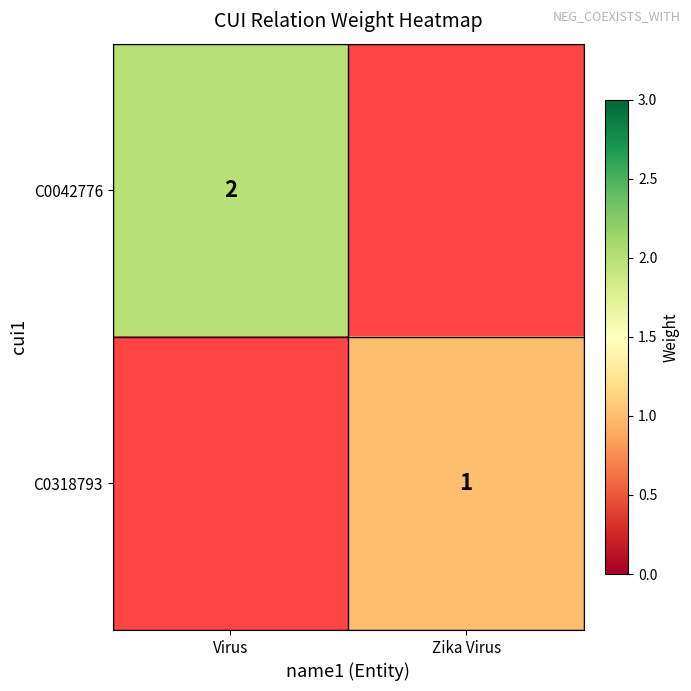

The C0042776 series shows 2 at Virus. True or false?

True